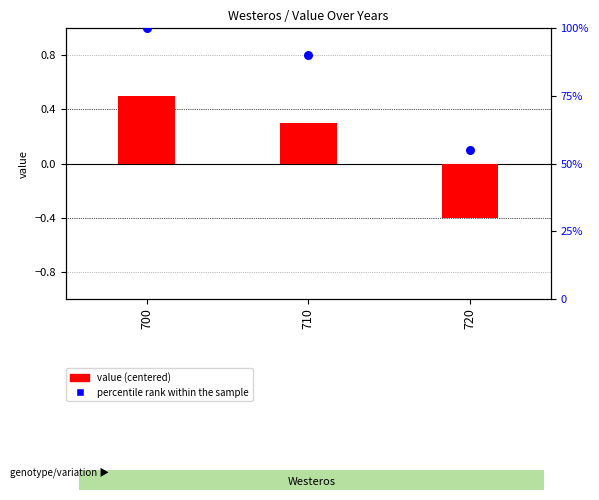

Which series contains the highest Y value?

percentile rank within the sample